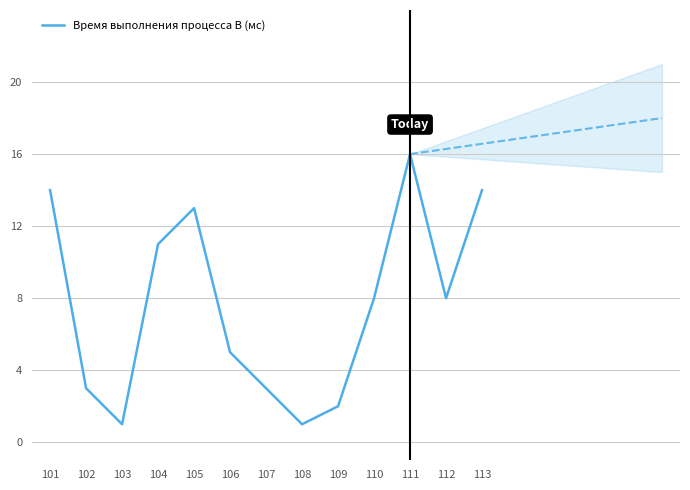

Does the chart have visible grid lines?

Yes